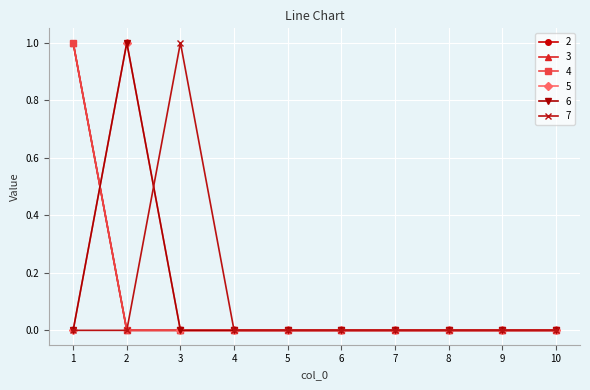

Which label corresponds to the smallest value in the chart?

2